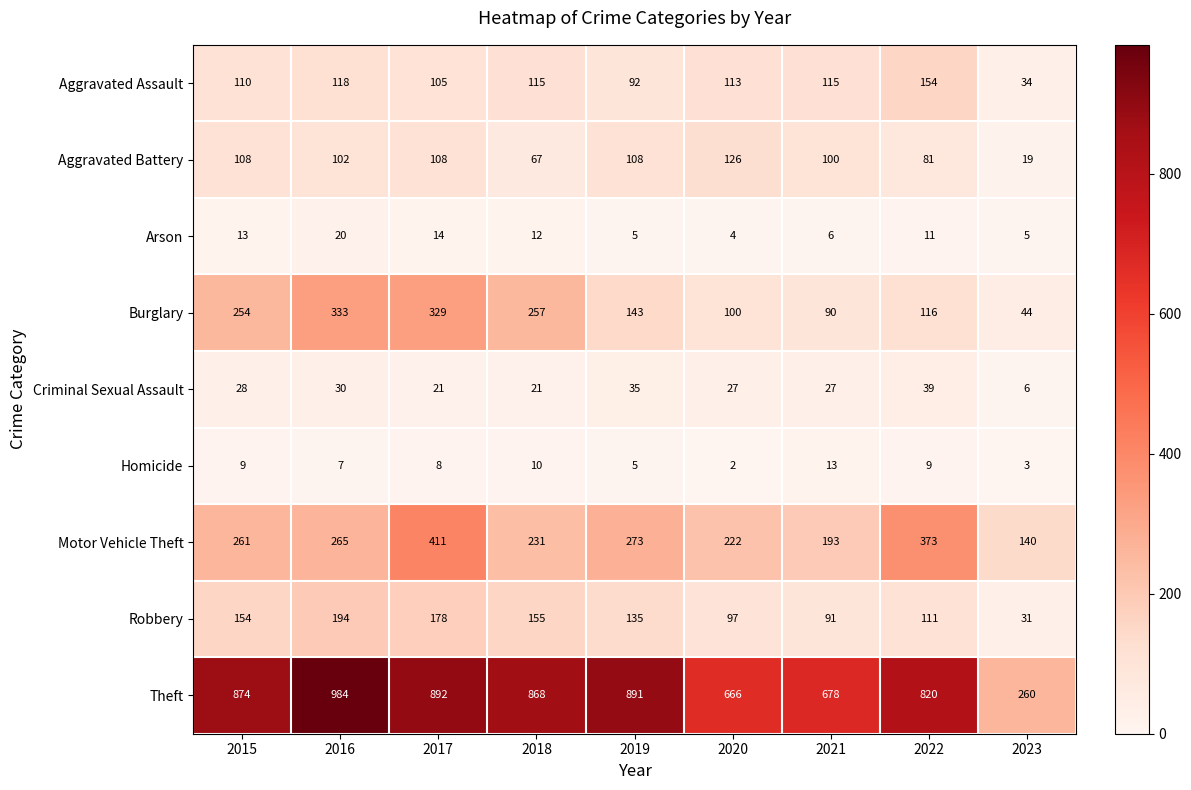

What is the minimum value shown in the chart?

2